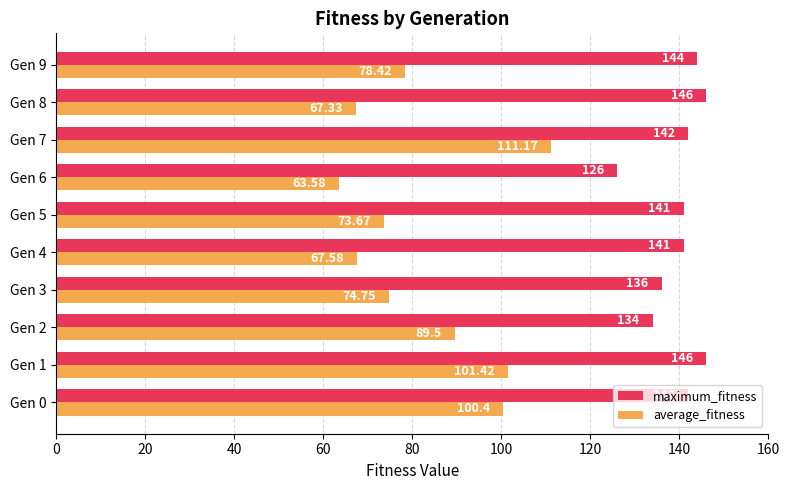

At which category is the sum across all series the highest?

Gen 7